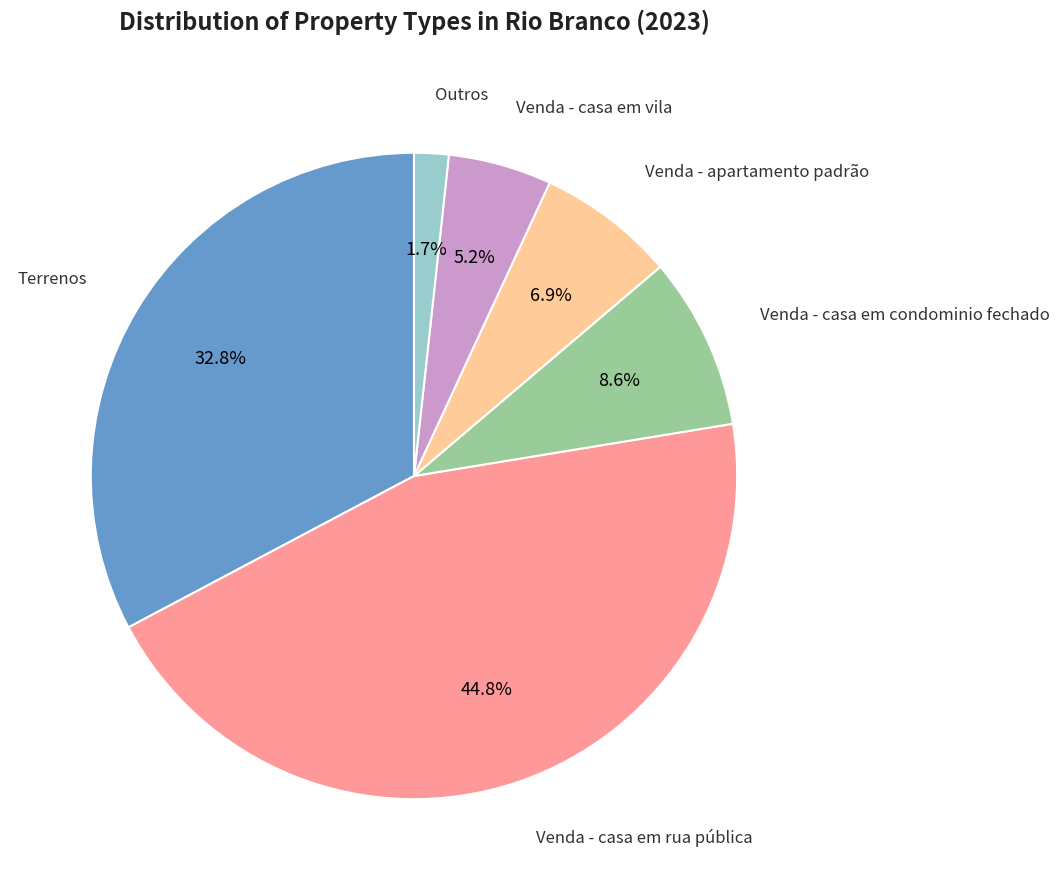

Does any single category account for the majority?

No